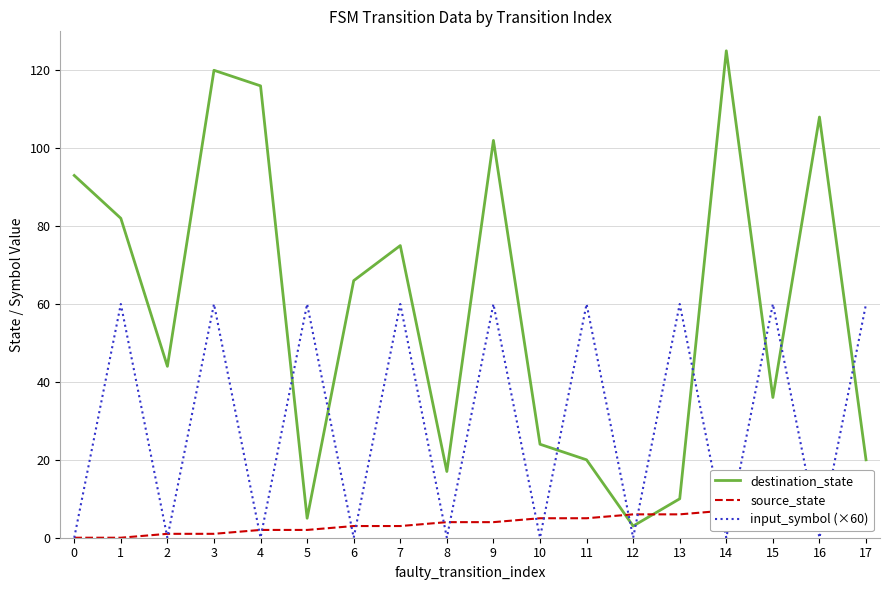

How many data points in destination_state are less than 66?

9